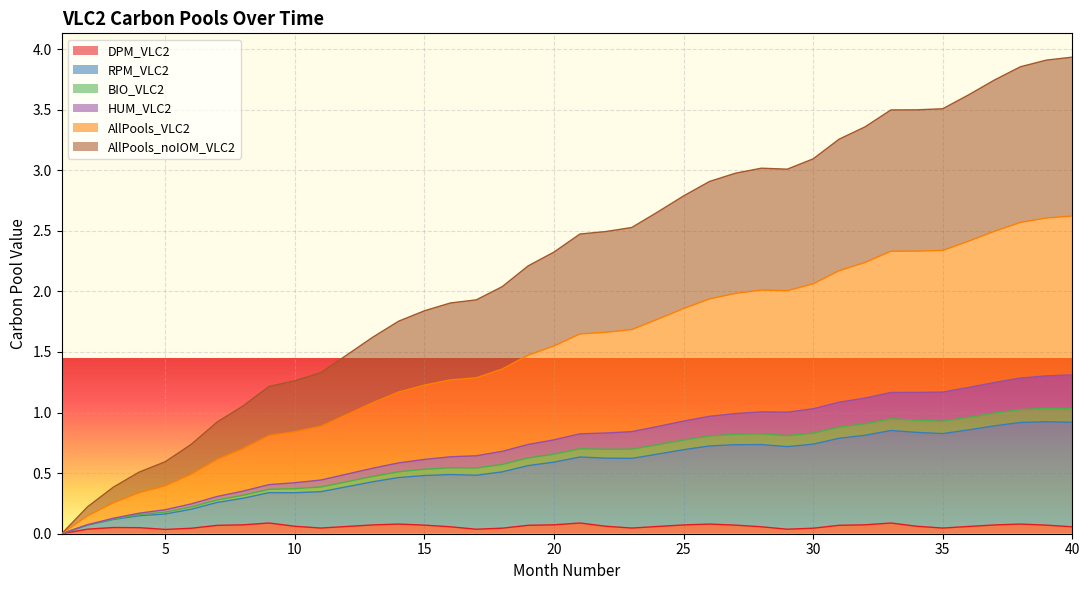

True or false: AllPools_VLC2 has a value of 1.0 at 24.

False